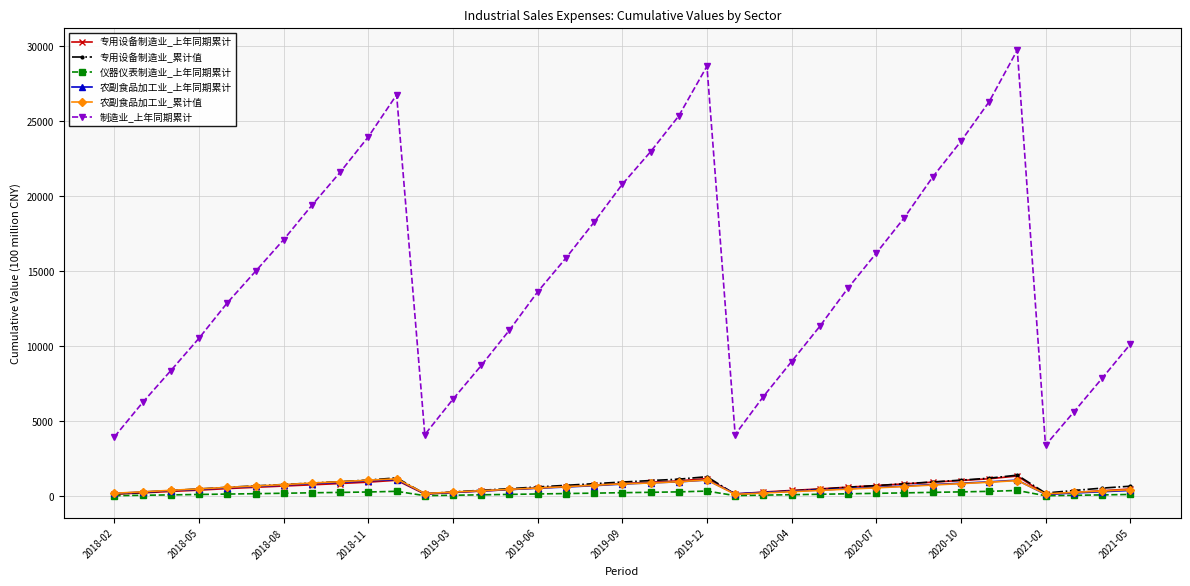

True or false: 专用设备制造业_上年同期累计 and 制造业_上年同期累计 intersect in this chart.

False